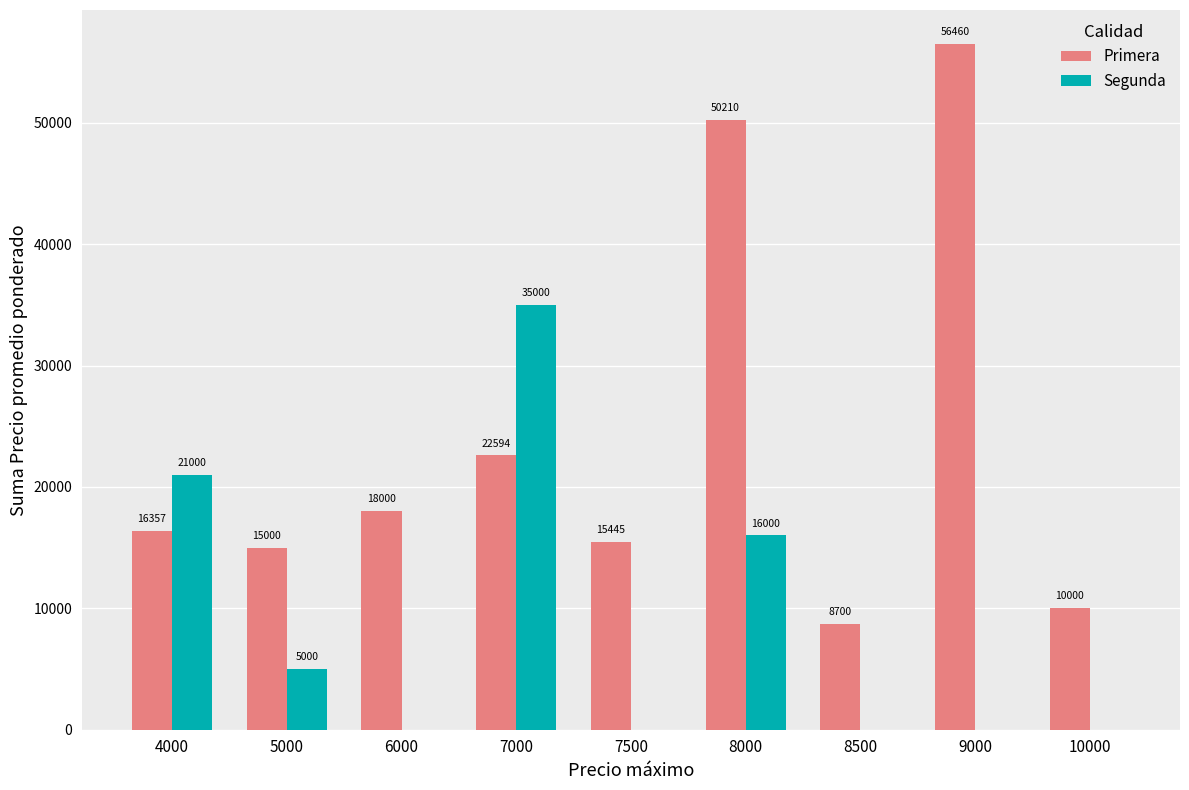

How many groups of bars are there?

9